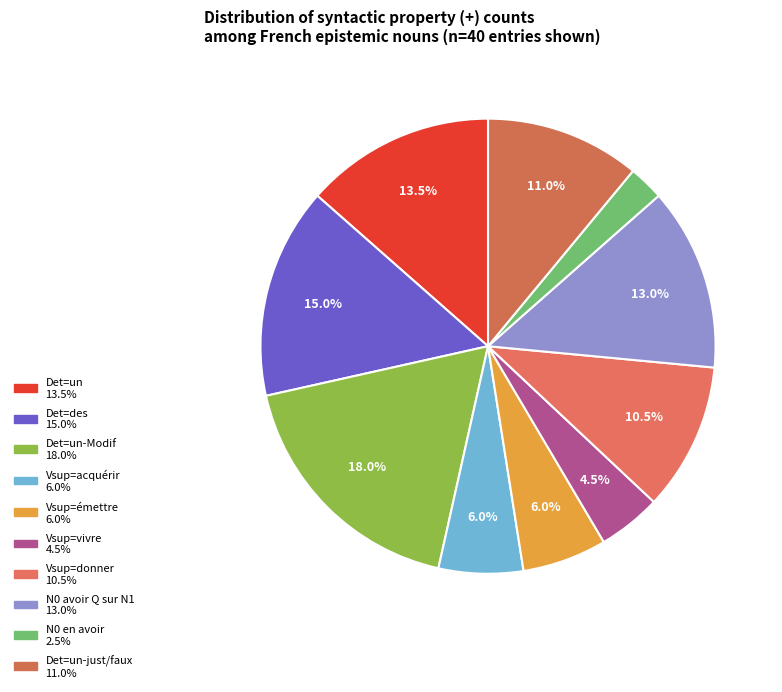

How many slices are in this pie chart?

10